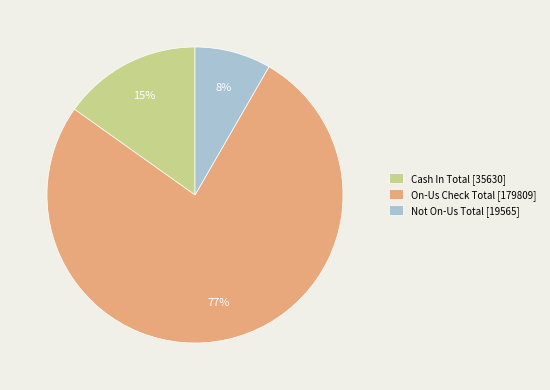

What percentage is the On-Us Check Total slice, to the nearest percent?

77%